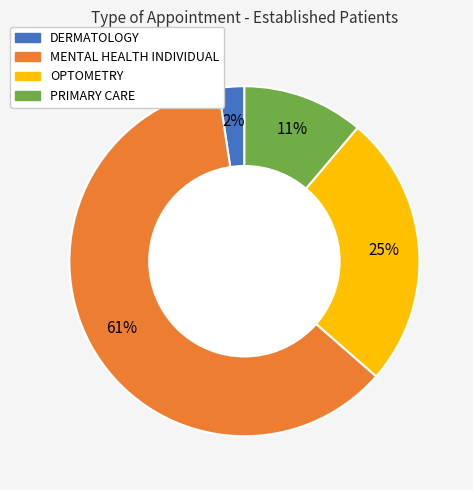

Do OPTOMETRY and PRIMARY CARE together represent more than half of the pie?

No